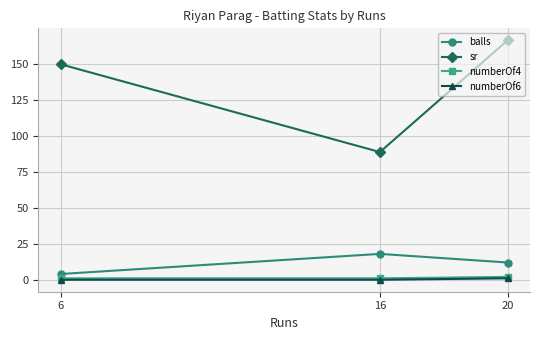

At which category is the sum across all series the highest?

20